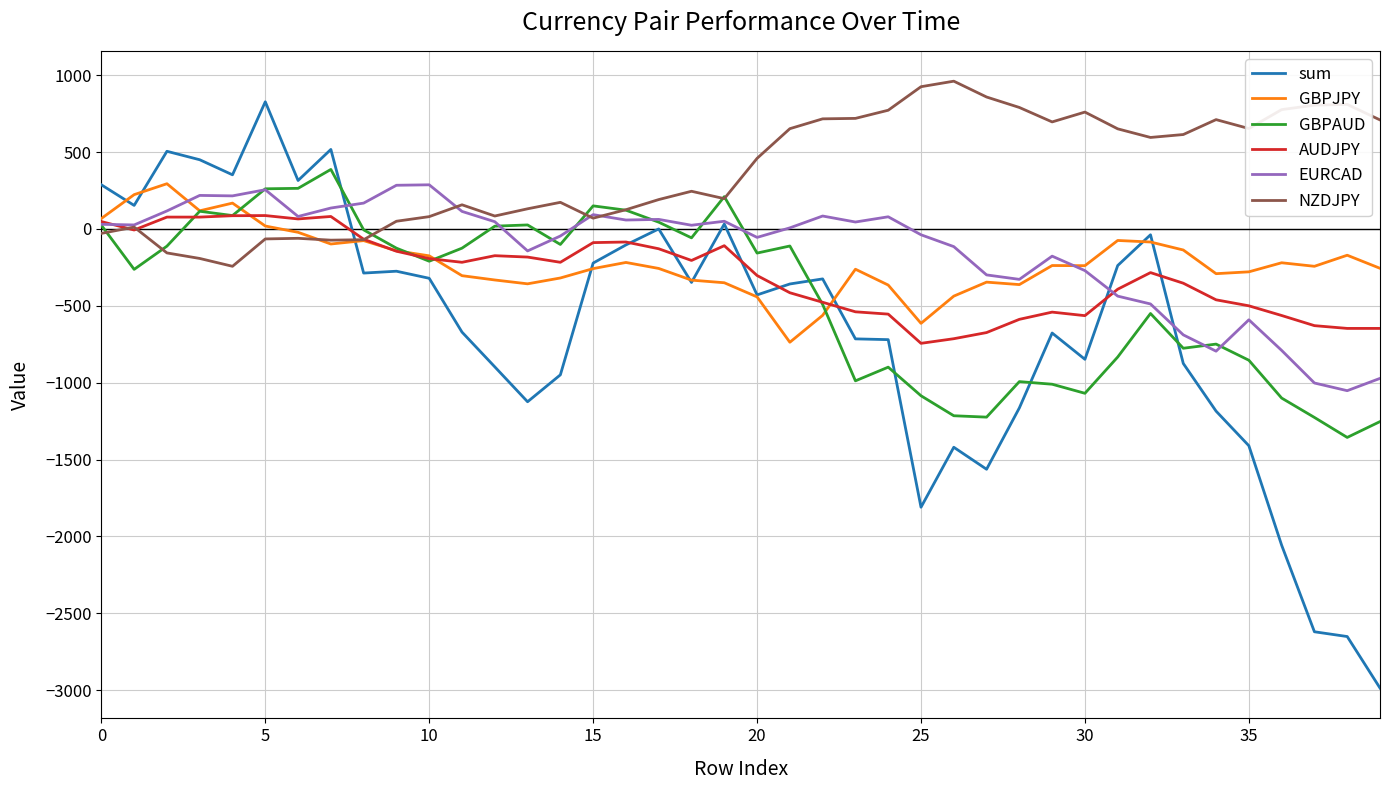

What is the lowest value of the GBPJPY series?

-737.0